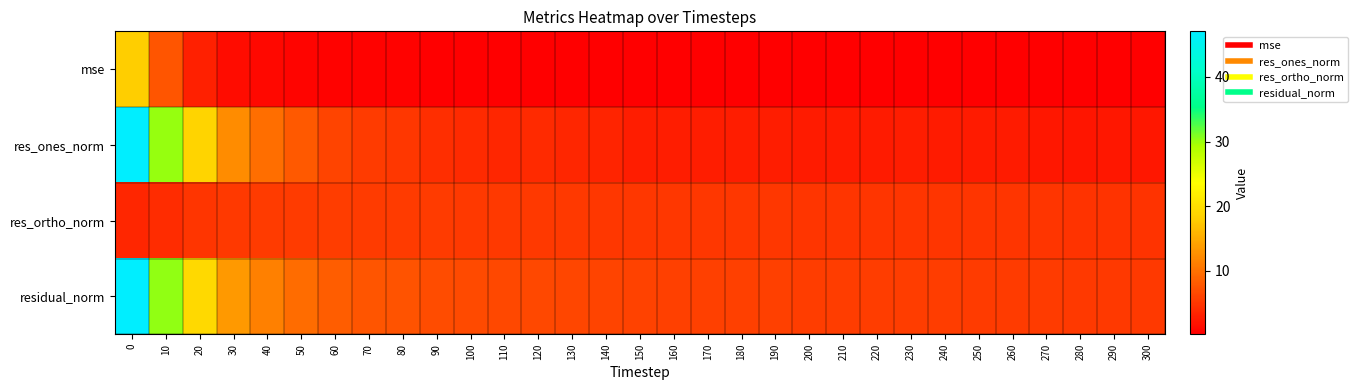

Which series changed the most between 0 and 140?

res_ones_norm